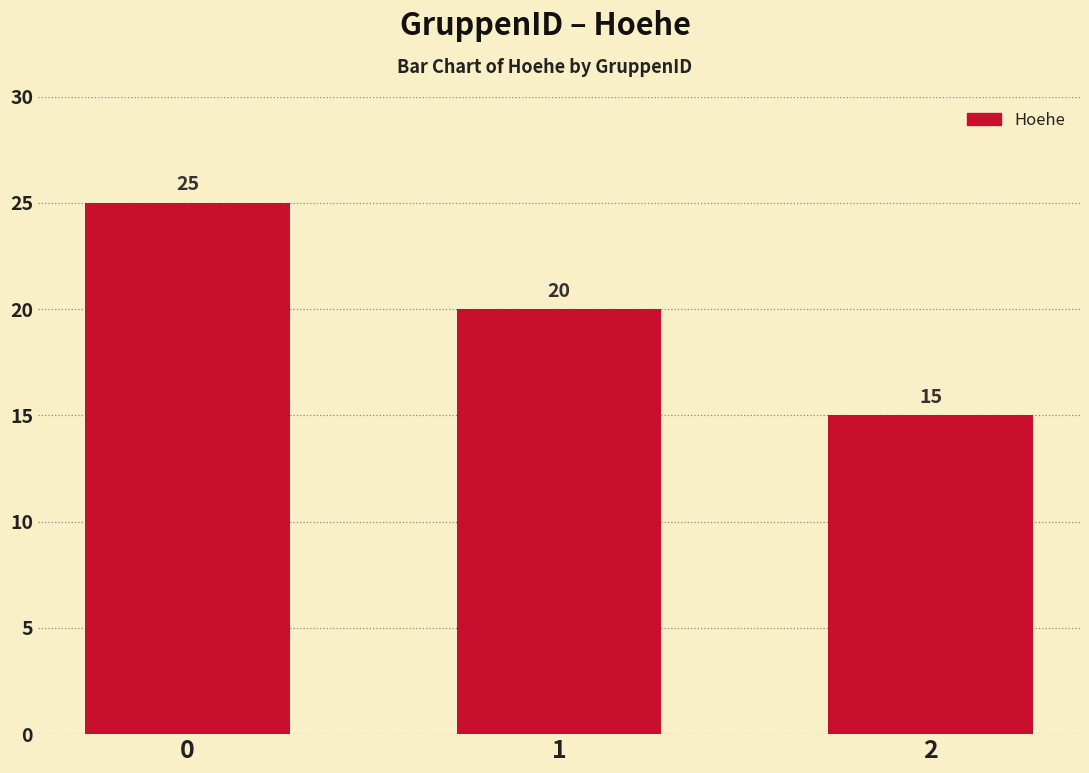

What is the minimum value shown in the chart?

15